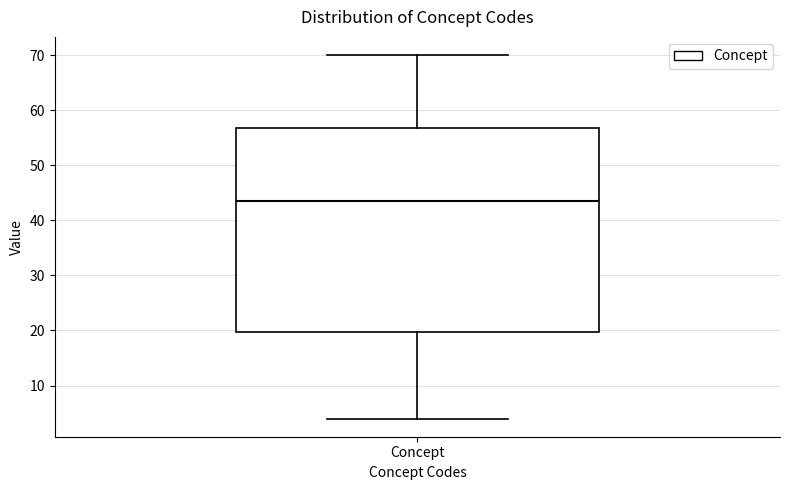

Where does the lower whisker of the box for Concept end on the y-axis? The values are not printed on the chart, so give them approximately, as read against the axis.

4